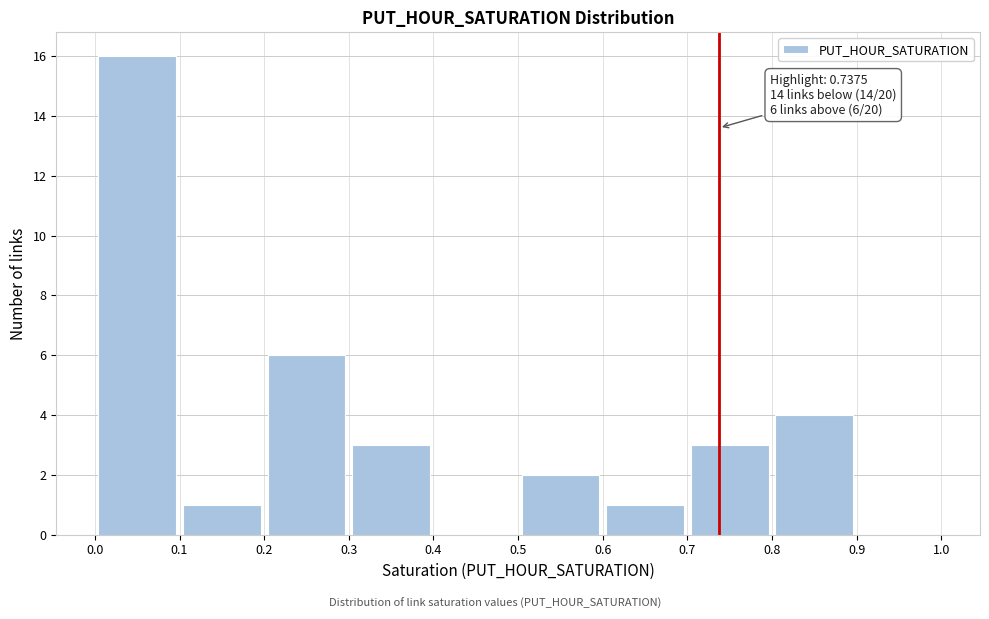

Over which range of the x-axis is the bar tallest?

0.0 to 0.1